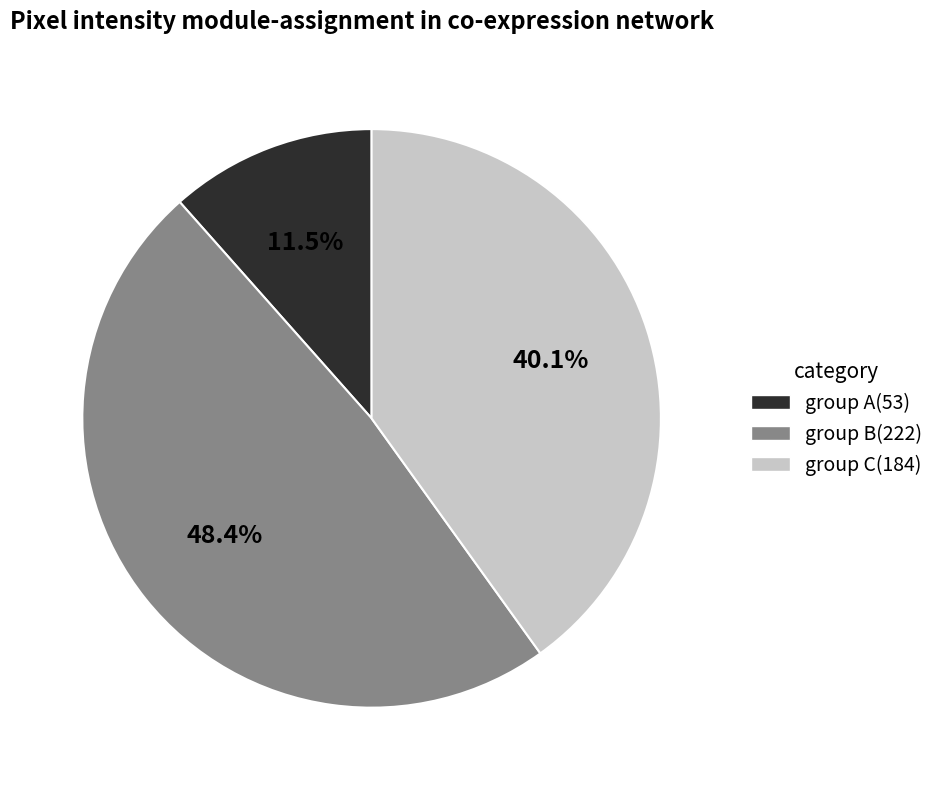

Do group B(222) and group C(184) together represent more than half of the pie?

Yes